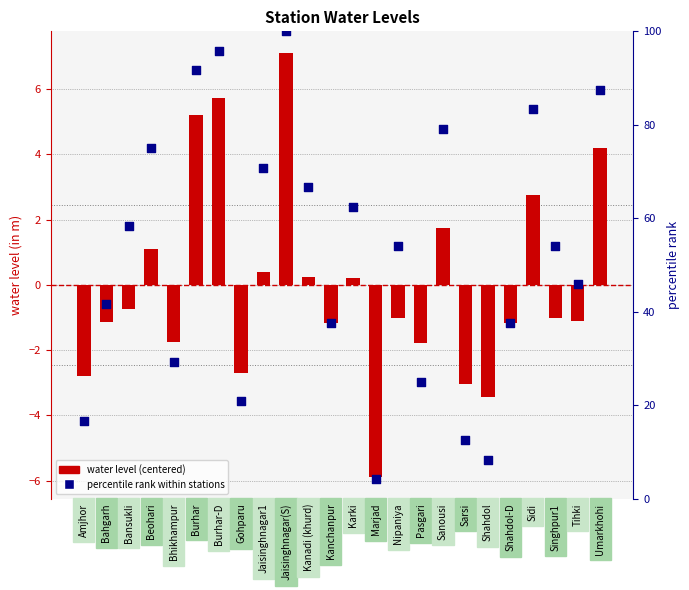

At which category is the sum across all series the highest?

Jaisinghnagar(S)